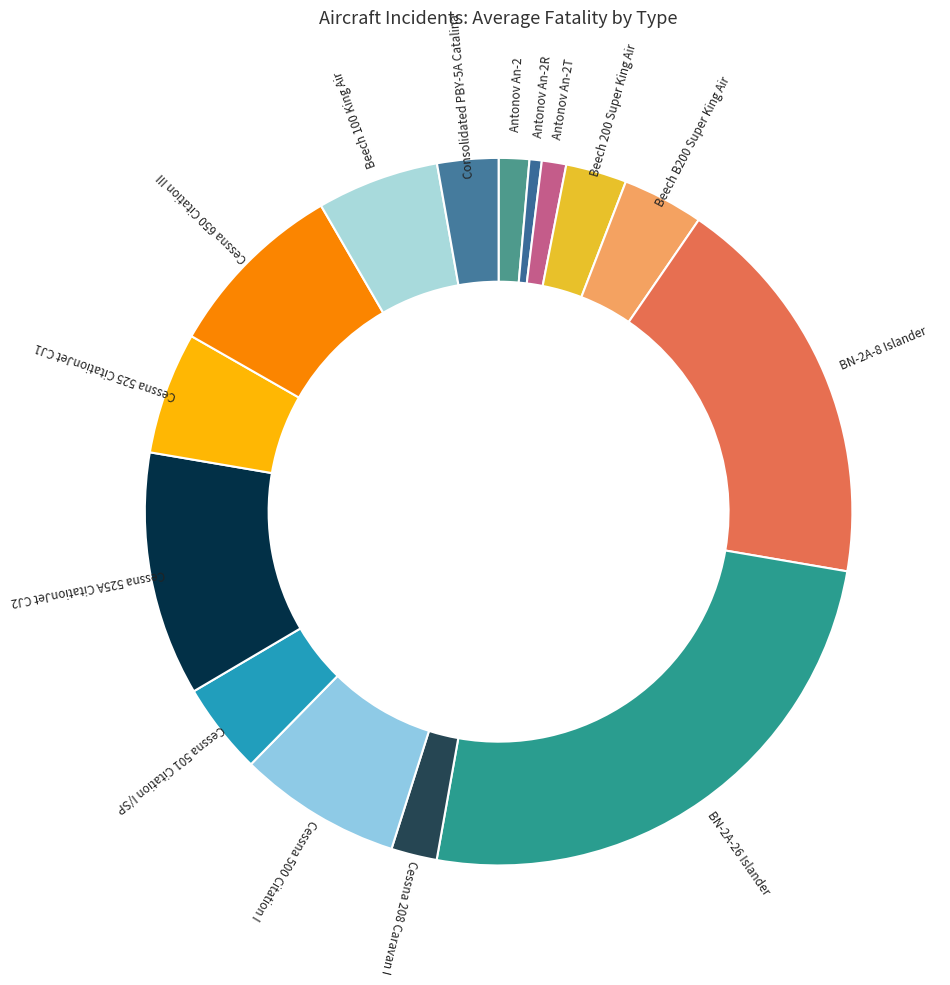

Count the number of slices in the pie.

15